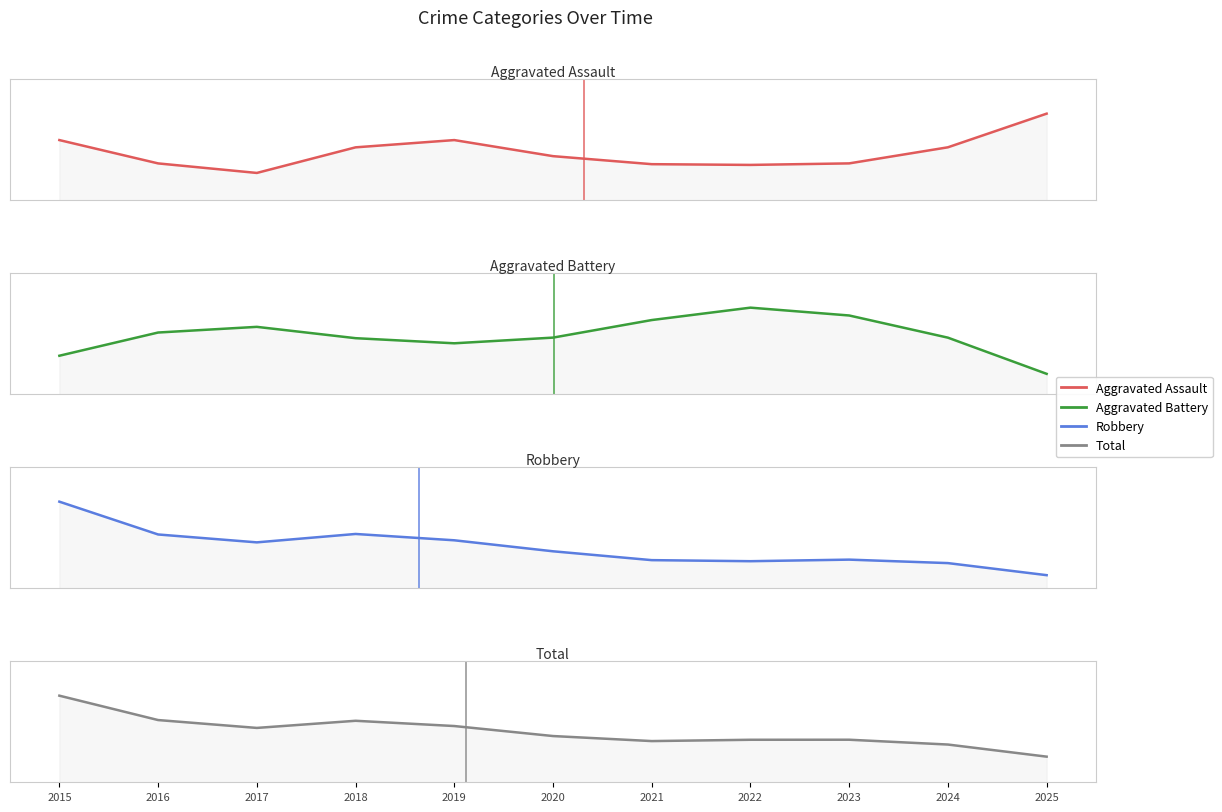

What is the maximum value for Aggravated Battery?

3.5